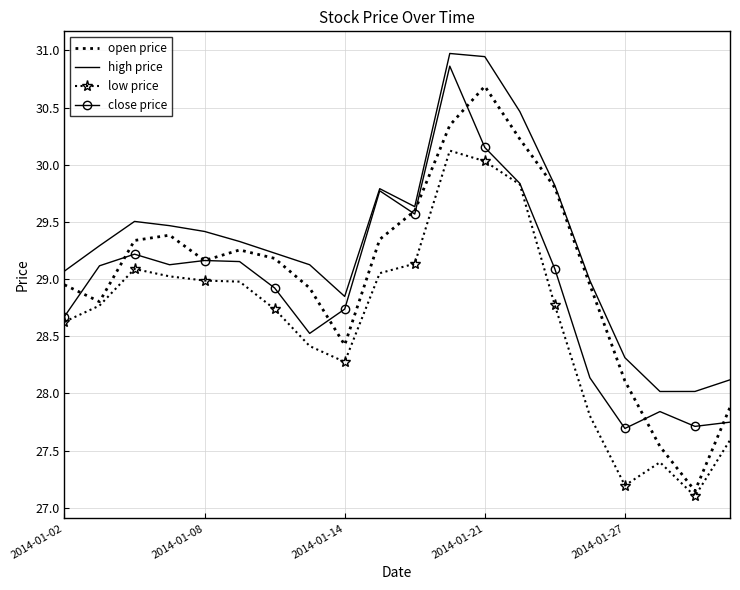

Count the number of data series in this chart.

4